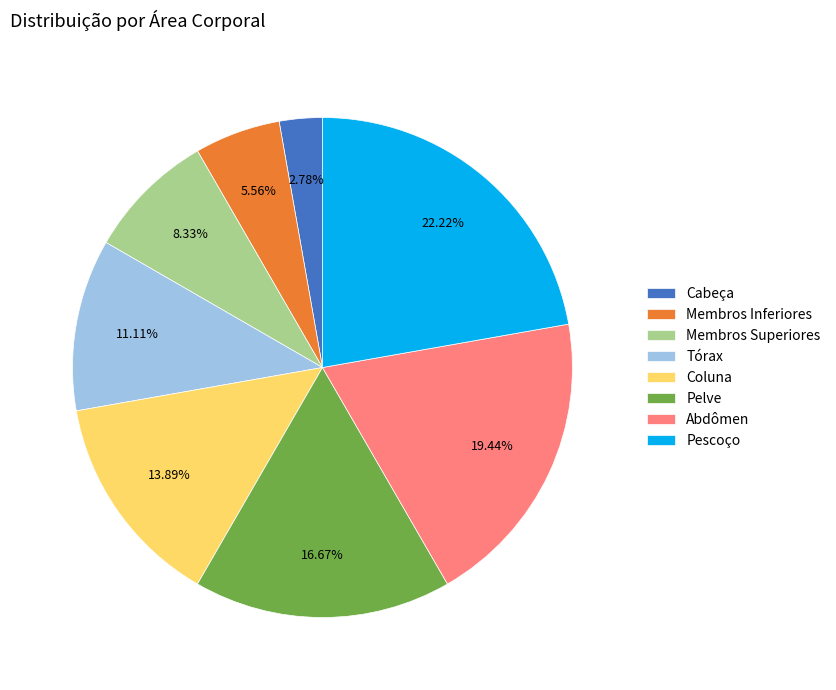

Count the number of slices in the pie.

8